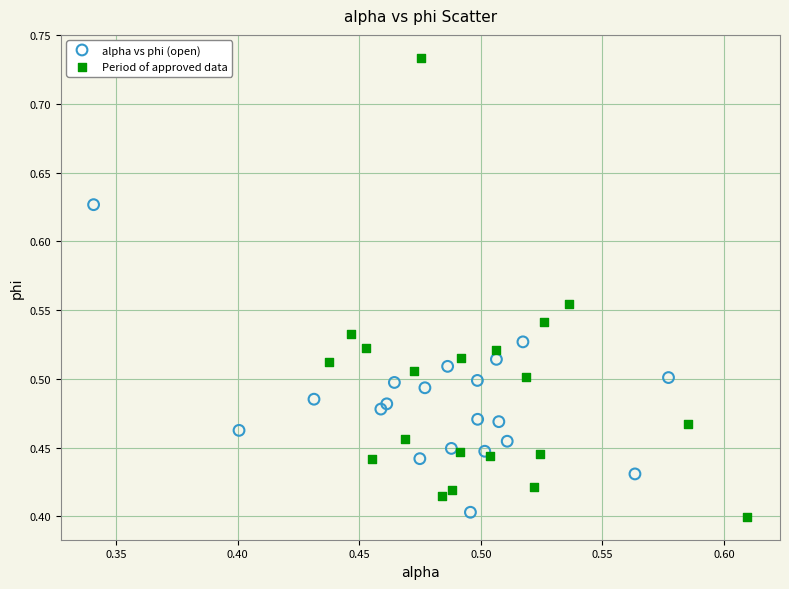

Which series has the largest Y range (max minus min)?

Period of approved data